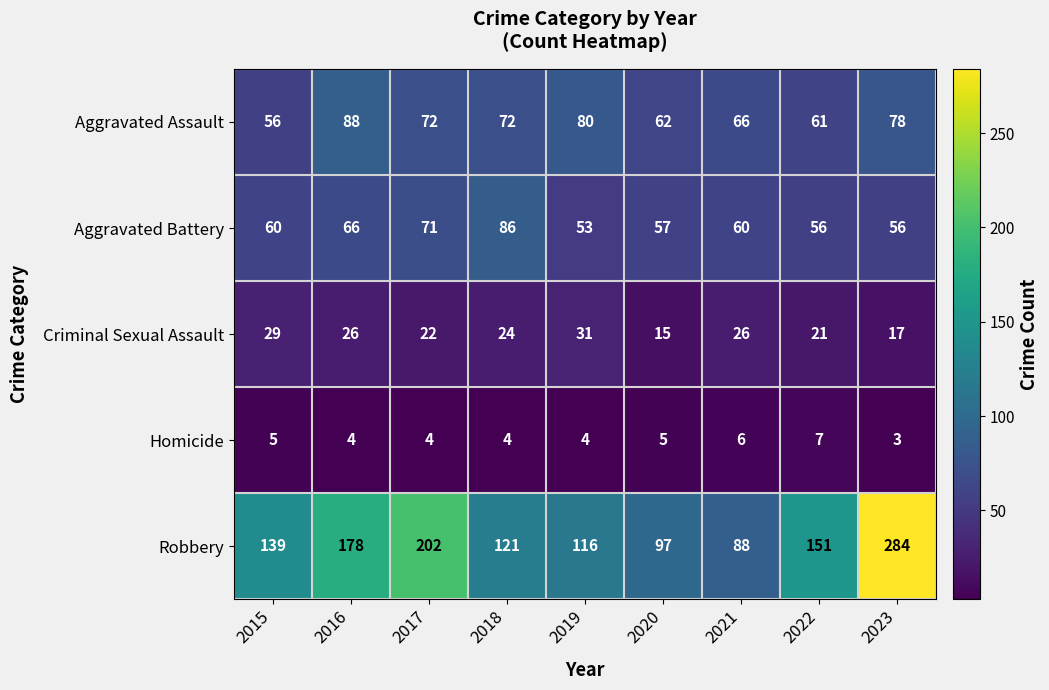

Between 2017 and 2023, which series saw the biggest shift?

Robbery